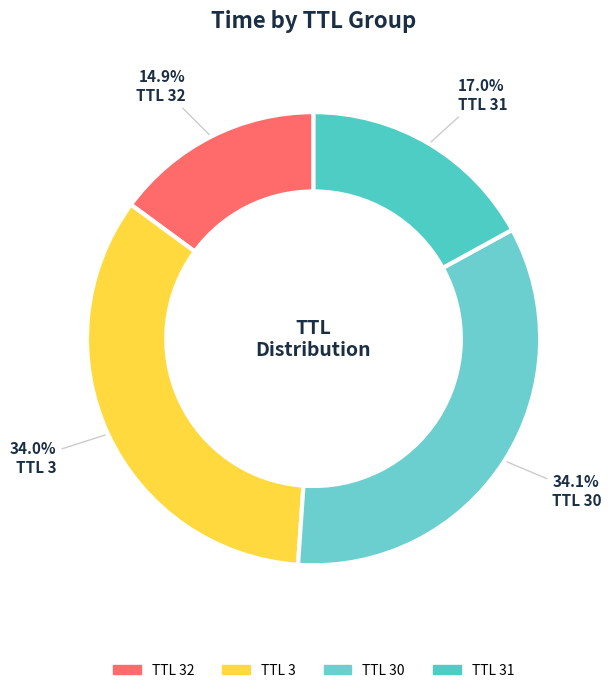

Count the number of slices in the pie.

4